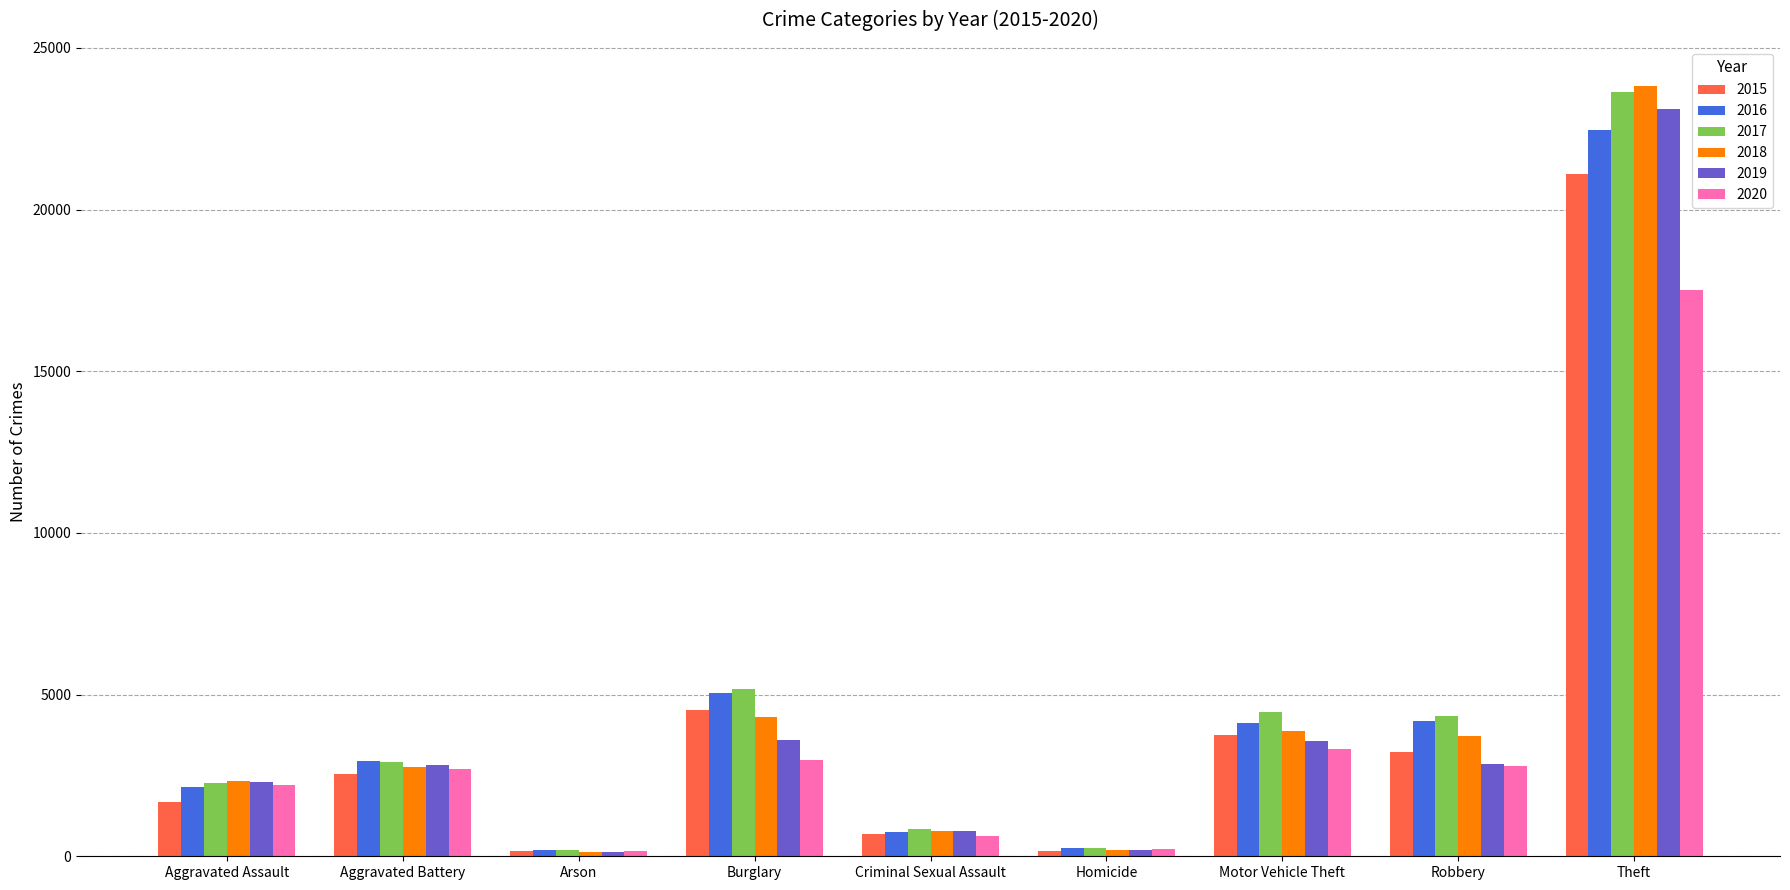

Is it true that 2019 equals 1028 at Robbery?

False